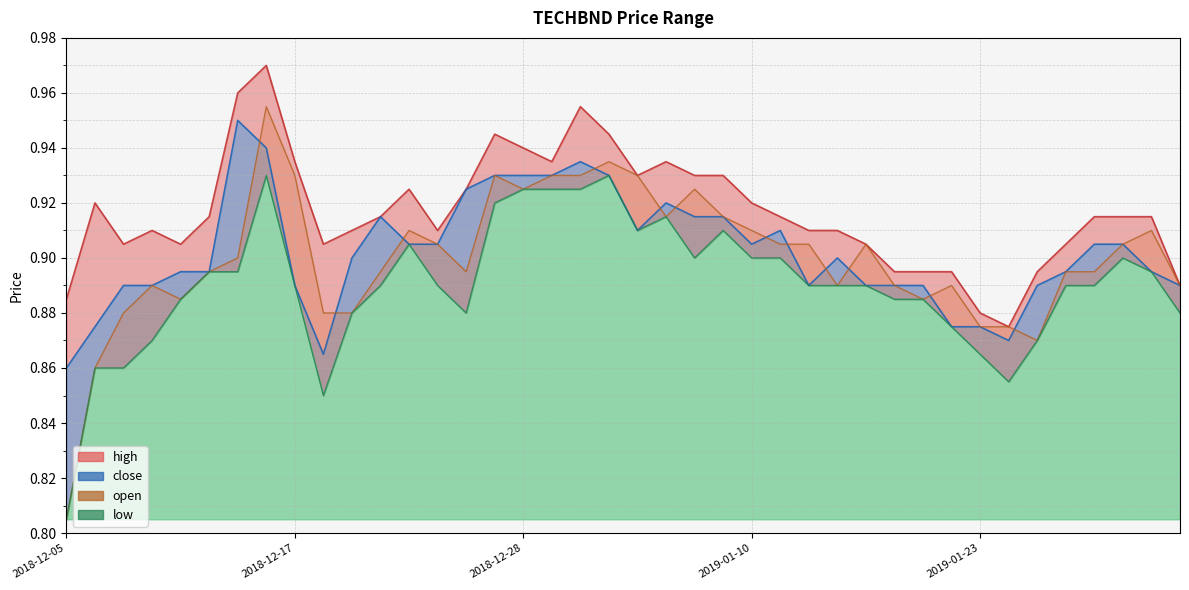

Which series has the largest range (max minus min)?

open